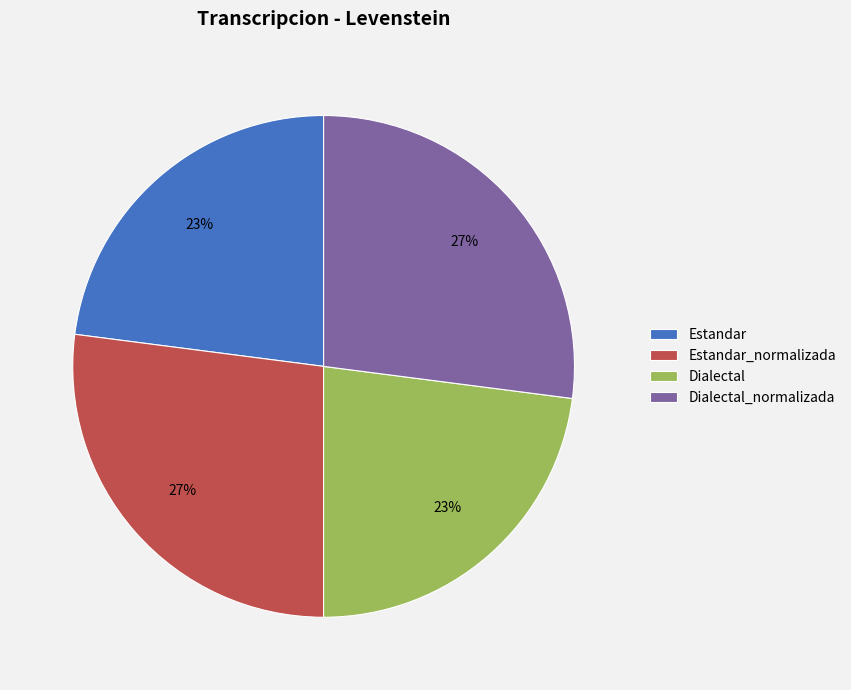

What is the ratio of the value at Dialectal_normalizada to the value at Dialectal?

1.2